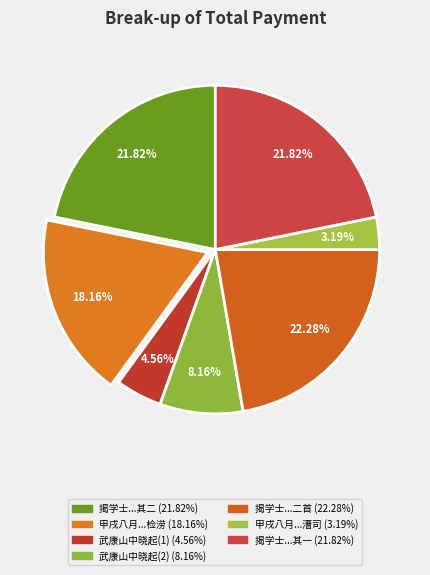

To the nearest percent, what is the average slice percentage?

14%